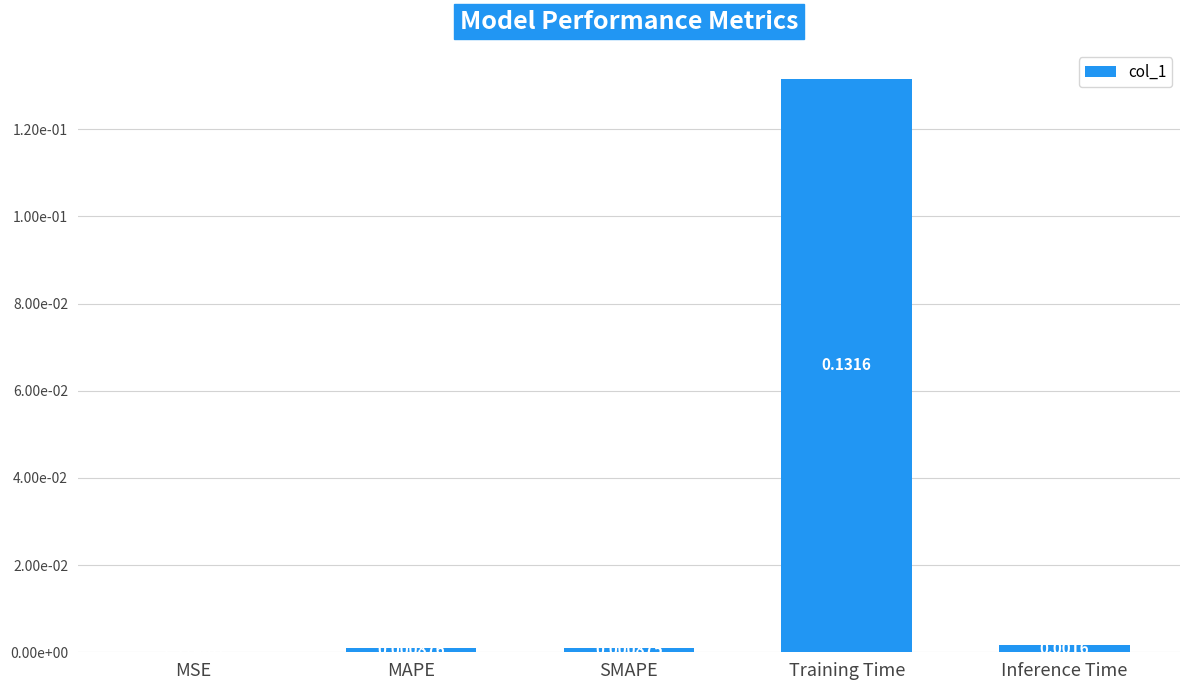

Which category has the lowest value across all series?

MSE